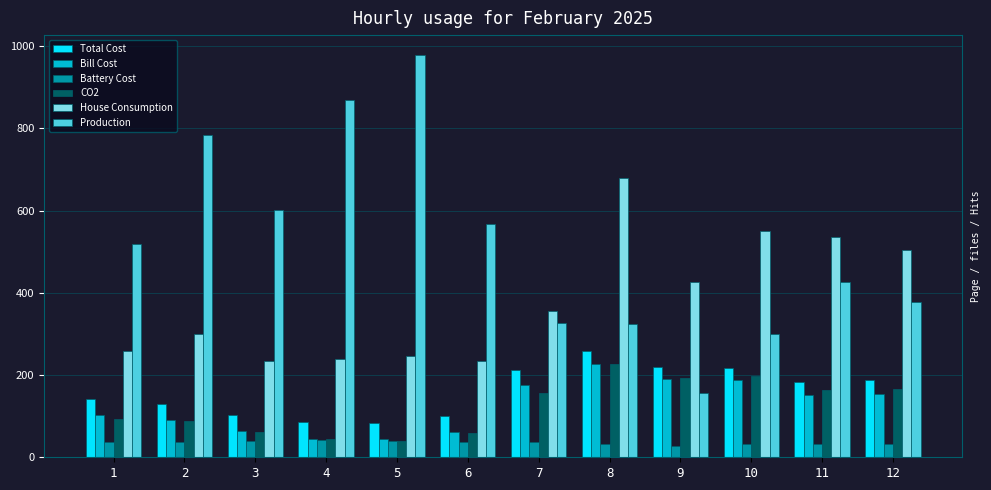

How many data points in House Consumption are above 355?

6